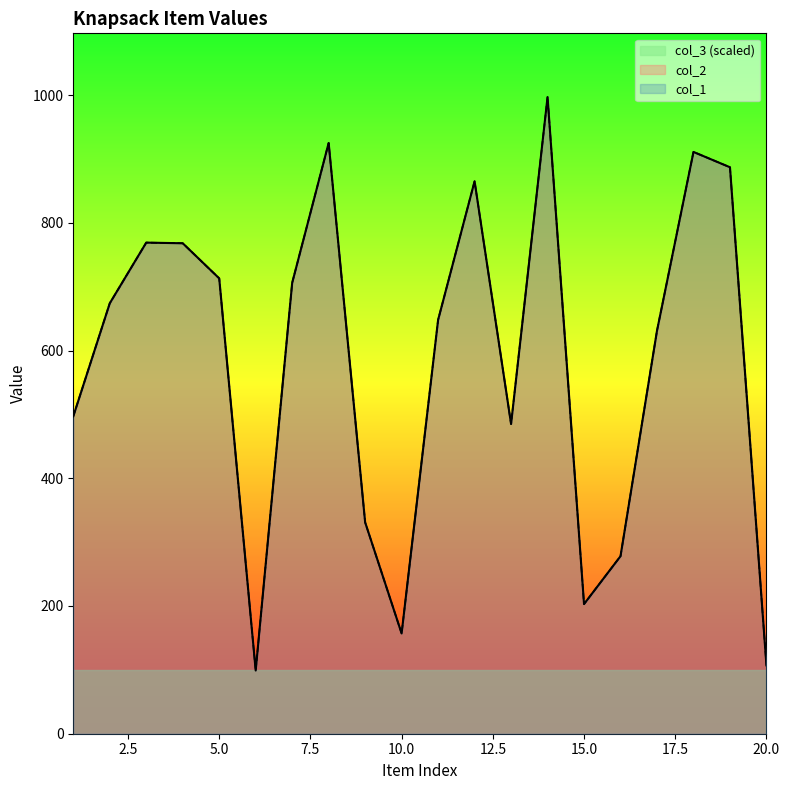

At 7, list the series in order from smallest to largest.

col_1, col_2